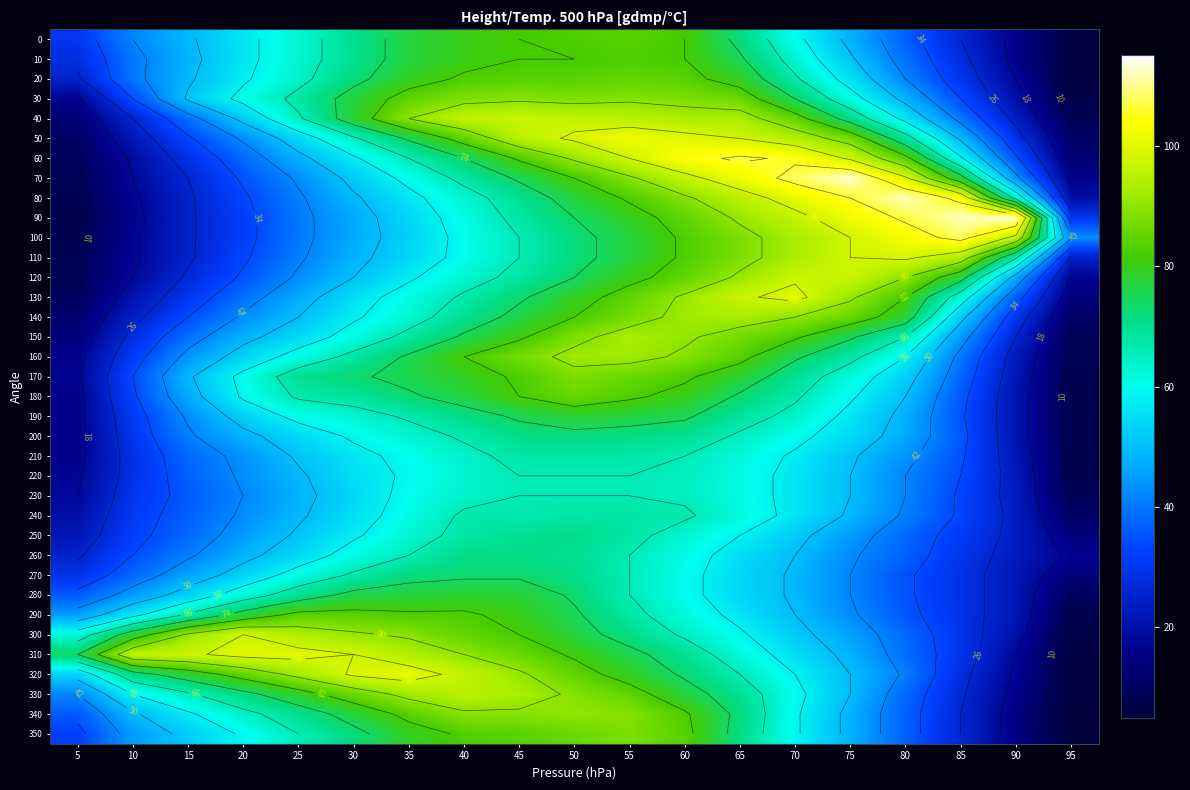

What is the average value of the 0 series?

56